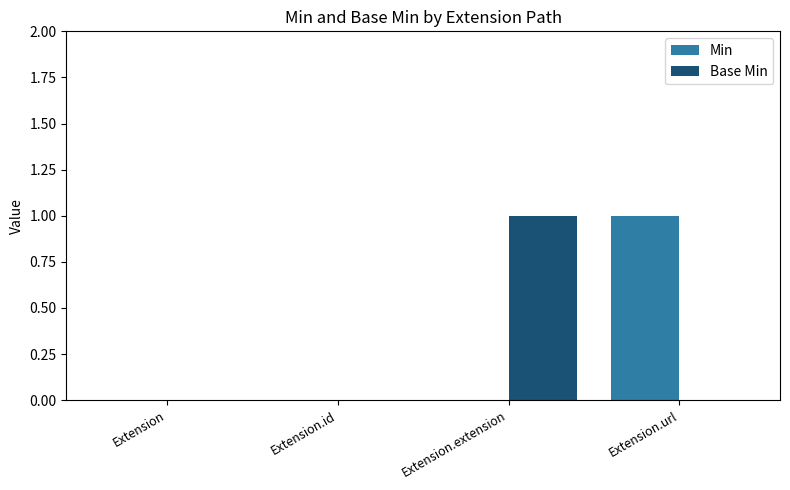

Between Extension and Extension.extension, which series saw the biggest shift?

Base Min